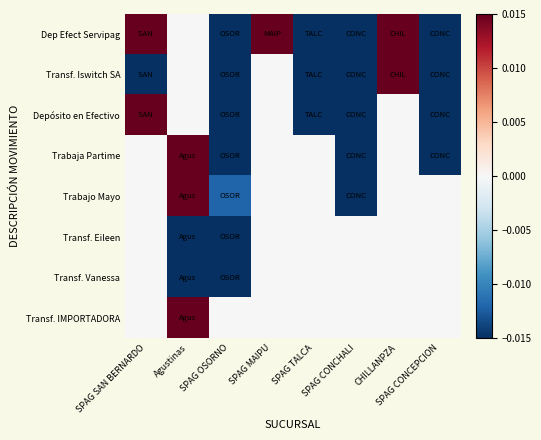

At SPAG MAIPU, list the series in order from largest to smallest.

Dep Efect Servipag, Transf. Iswitch SA, Depósito en Efectivo, Trabaja Partime, Trabajo Mayo, Transf. Eileen, Transf. Vanessa, Transf. IMPORTADORA